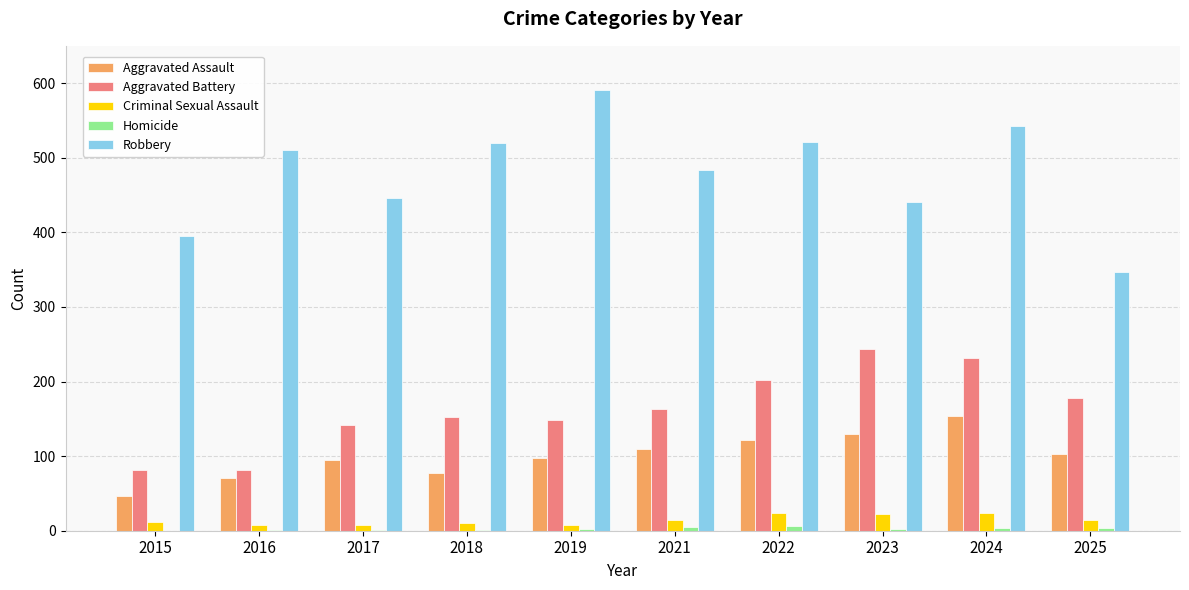

Count the number of categories in the chart.

10